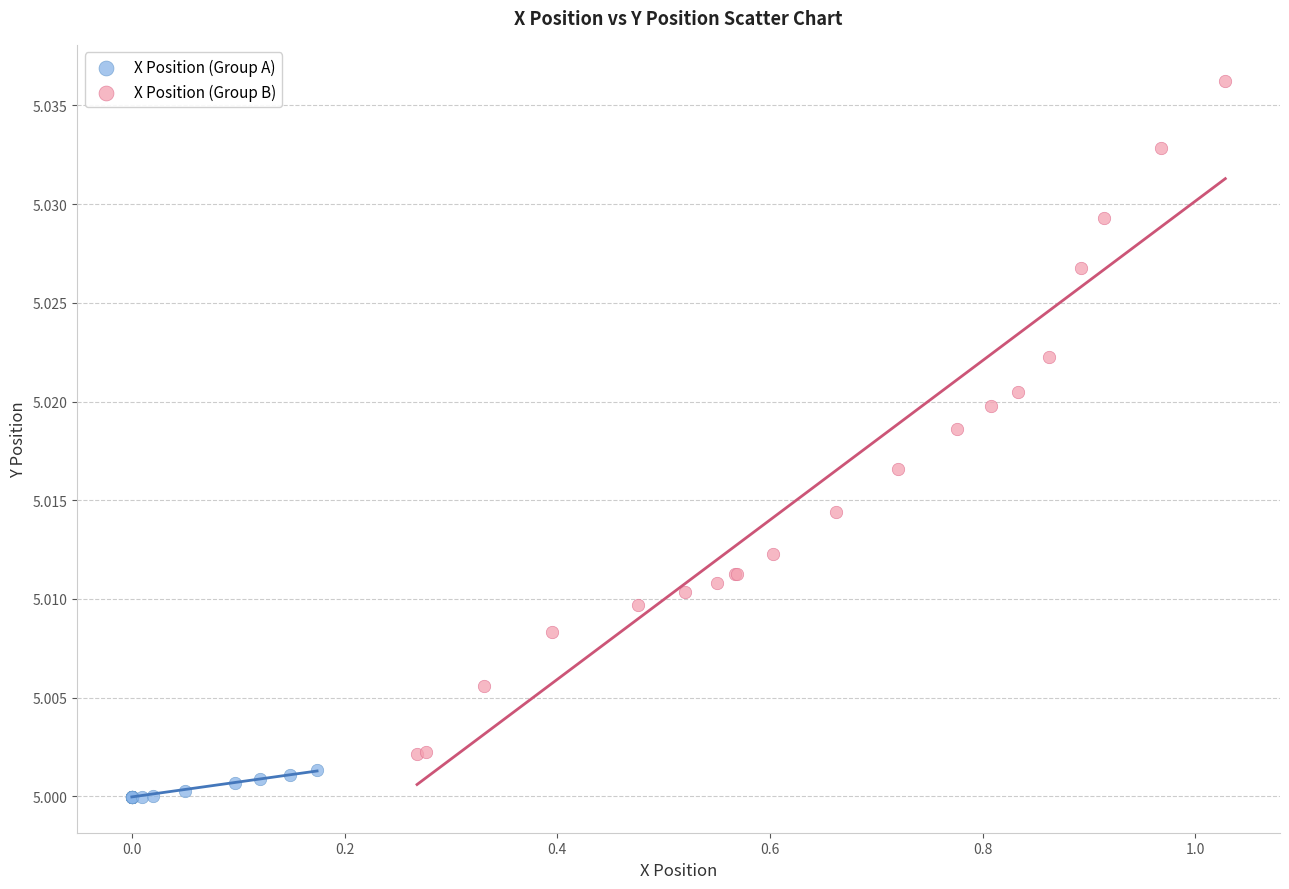

Which series contains the lowest Y value?

X Position (Group A)